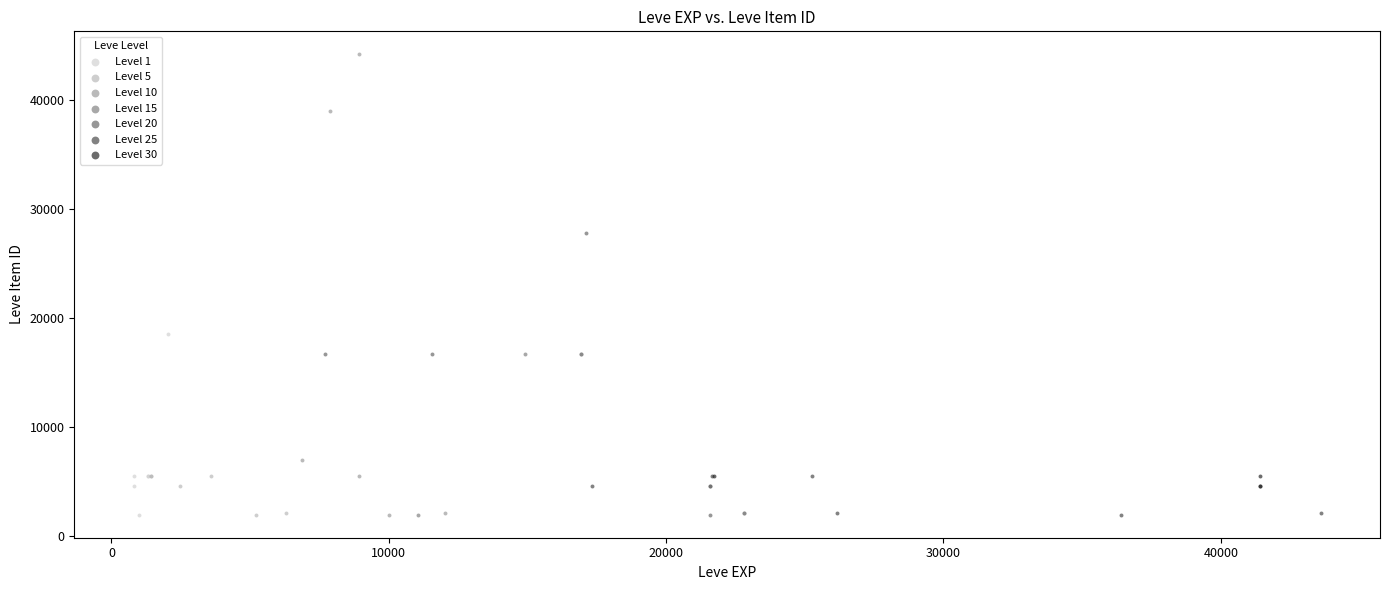

Which series reaches the maximum Y coordinate?

Level 10